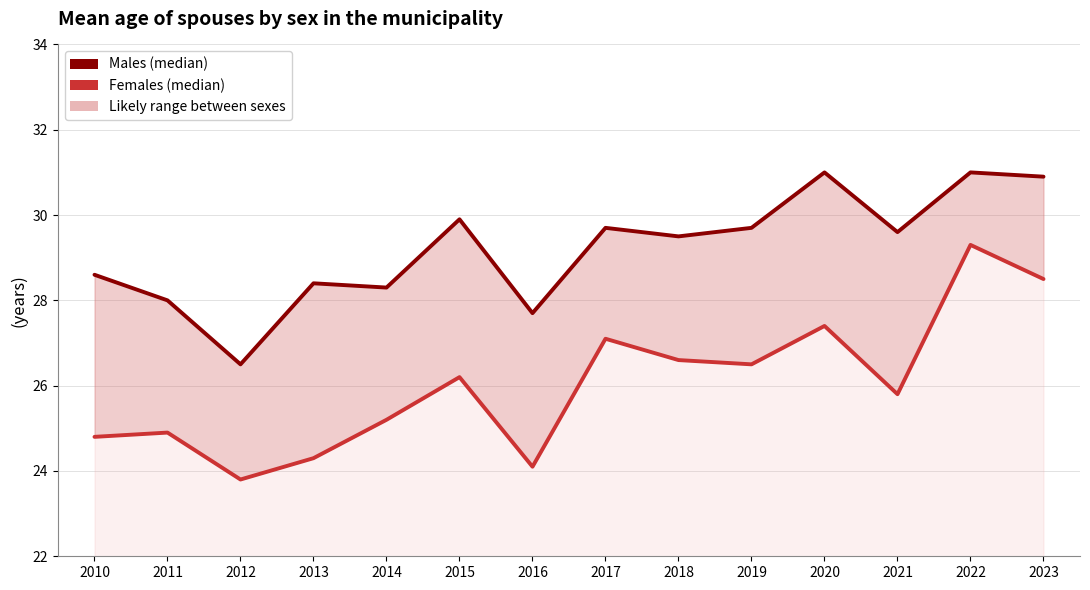

What is the spread (max minus min) of values at 2021?

3.8